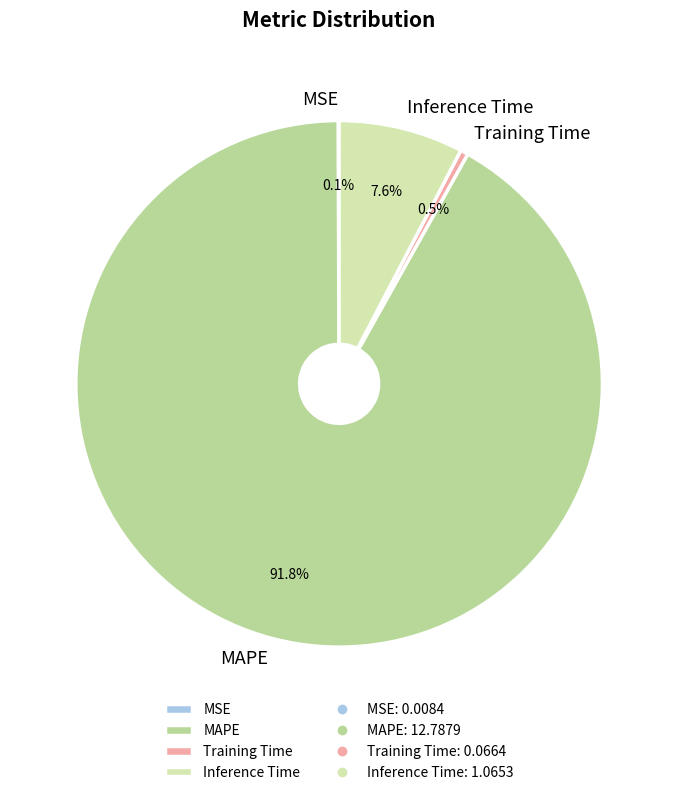

Does any single category account for the majority?

Yes